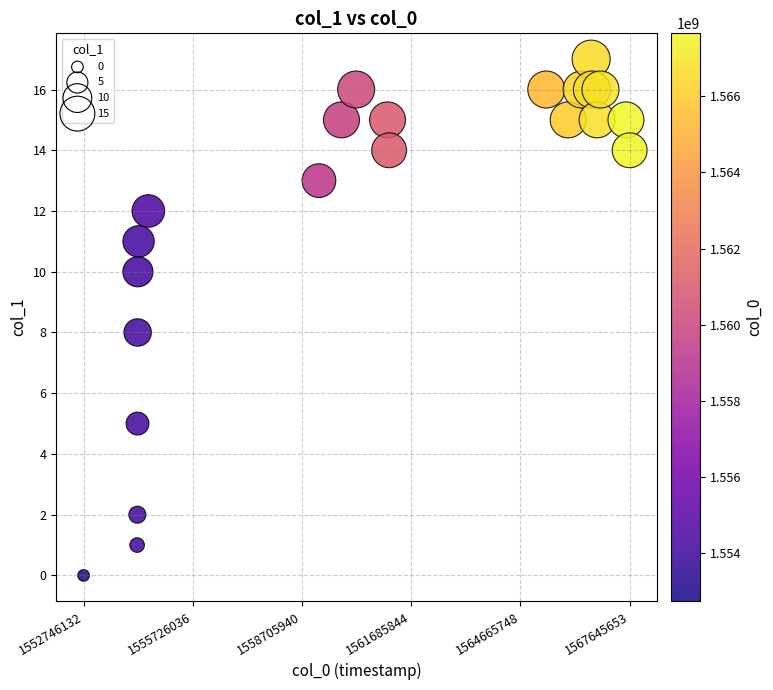

What is the range of X values (max minus min)?

14899521